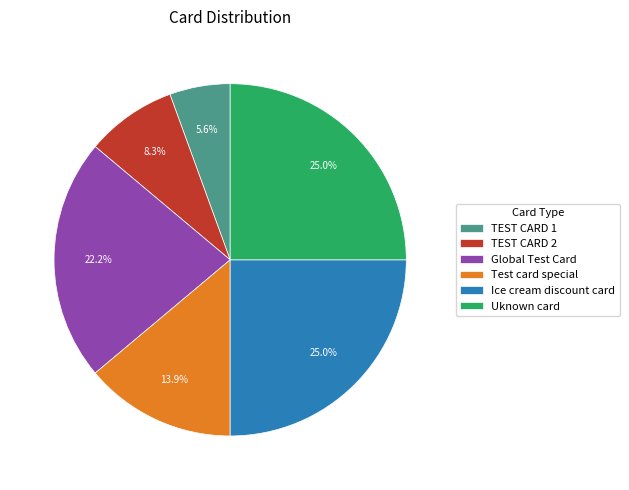

How many slices are in this pie chart?

6